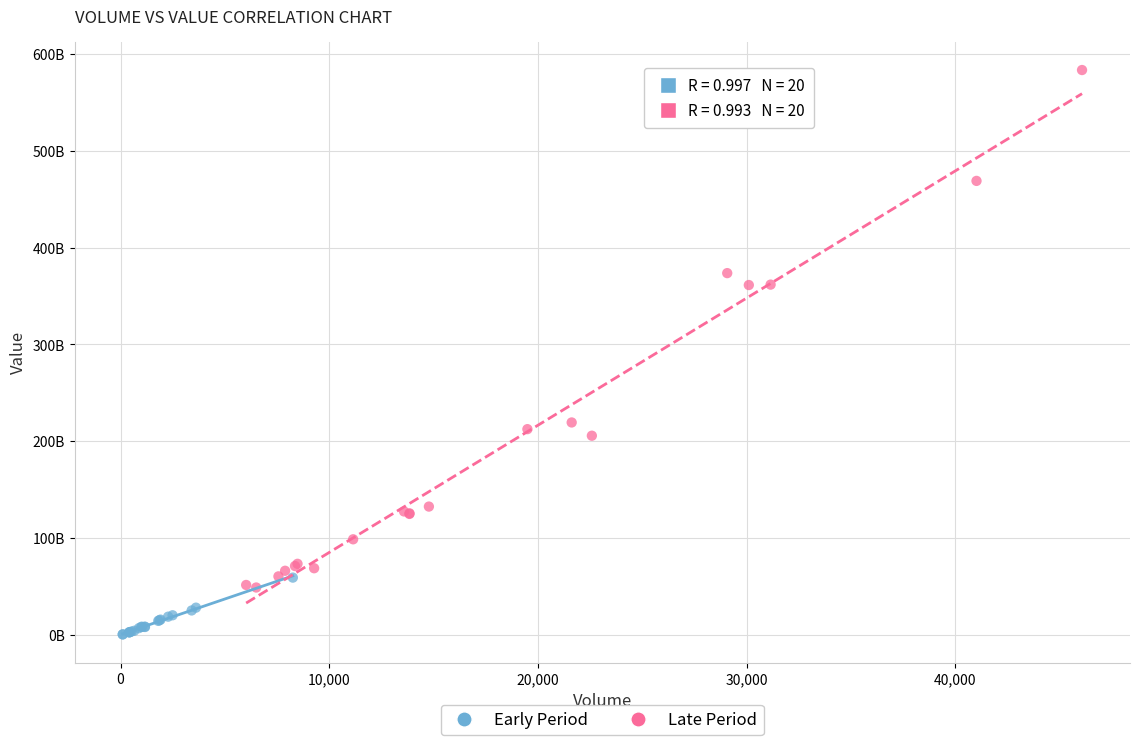

Which series contains the highest Y value?

Late Period